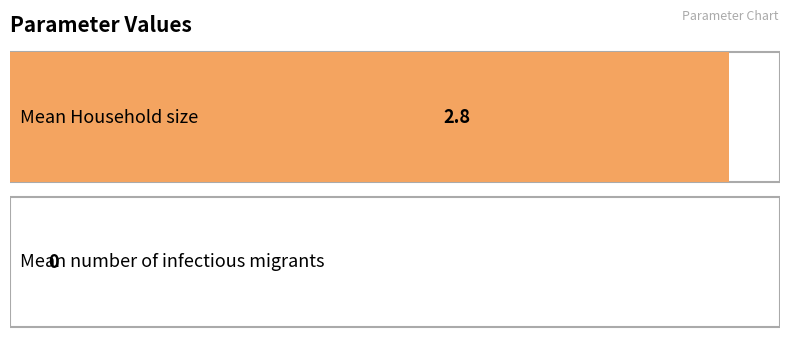

What is the average value?

1.4